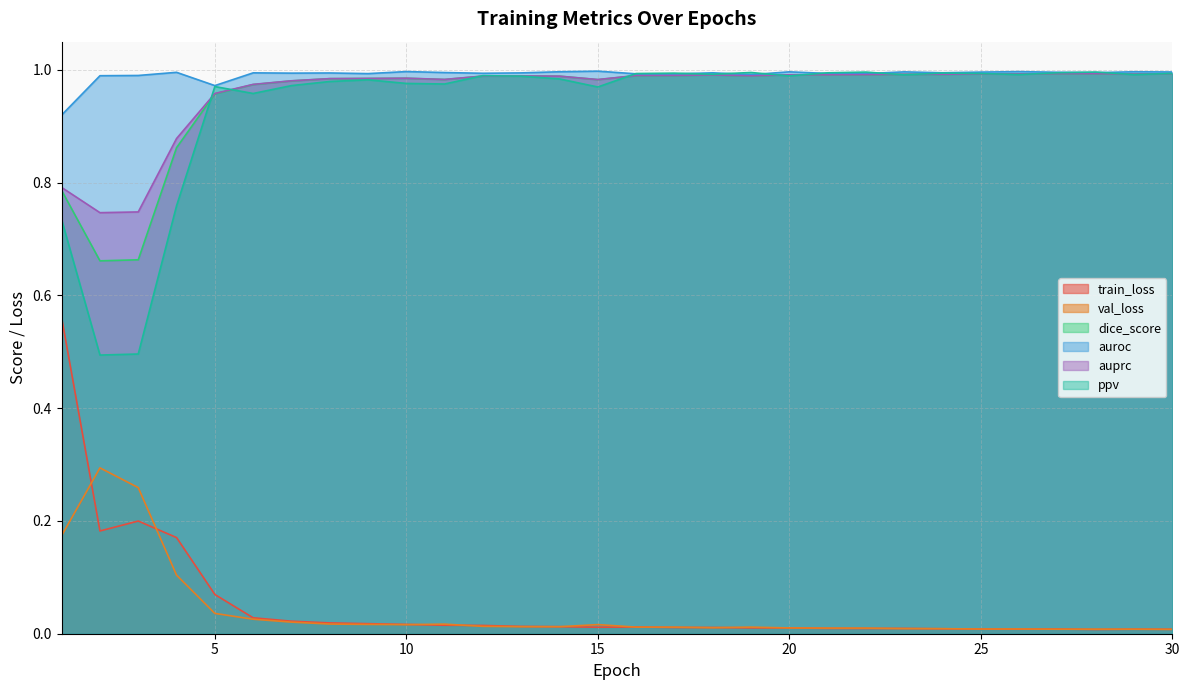

True or false: dice_score and auprc intersect in this chart.

False